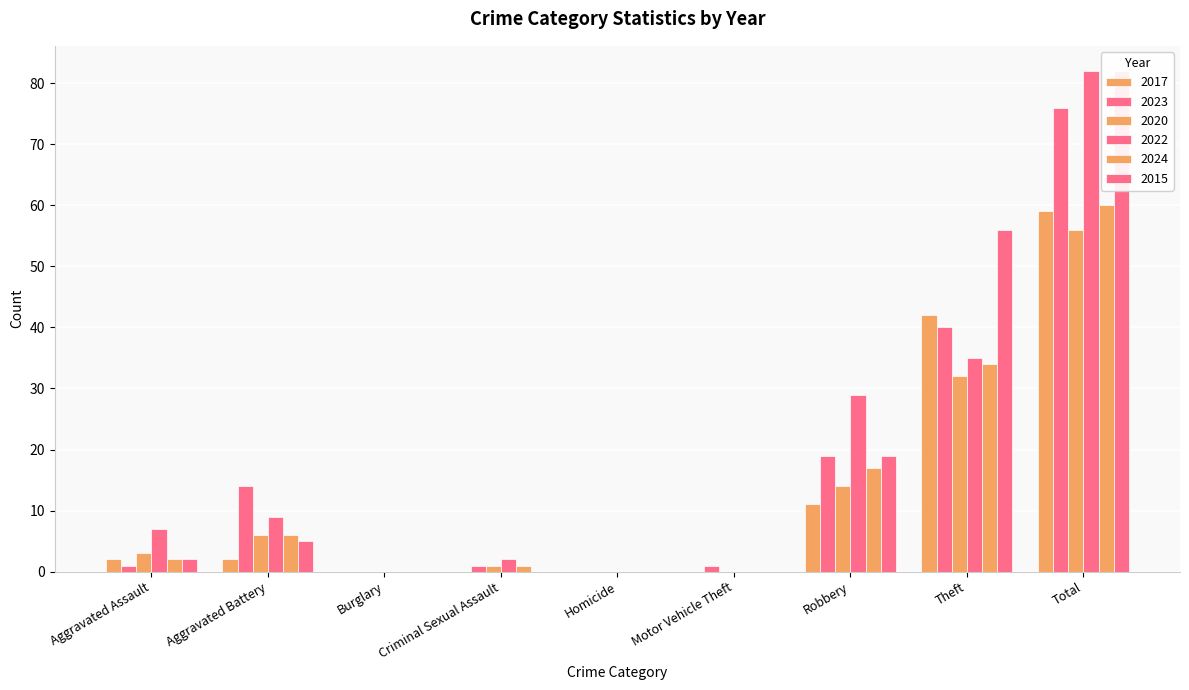

What is the total value across all series at Aggravated Battery?

42